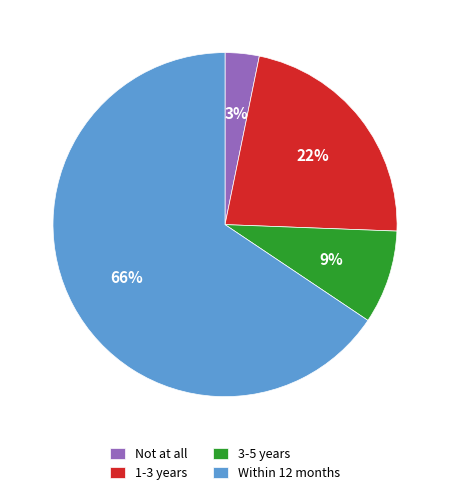

Combined, do 1-3 years and Not at all account for over 50%?

No